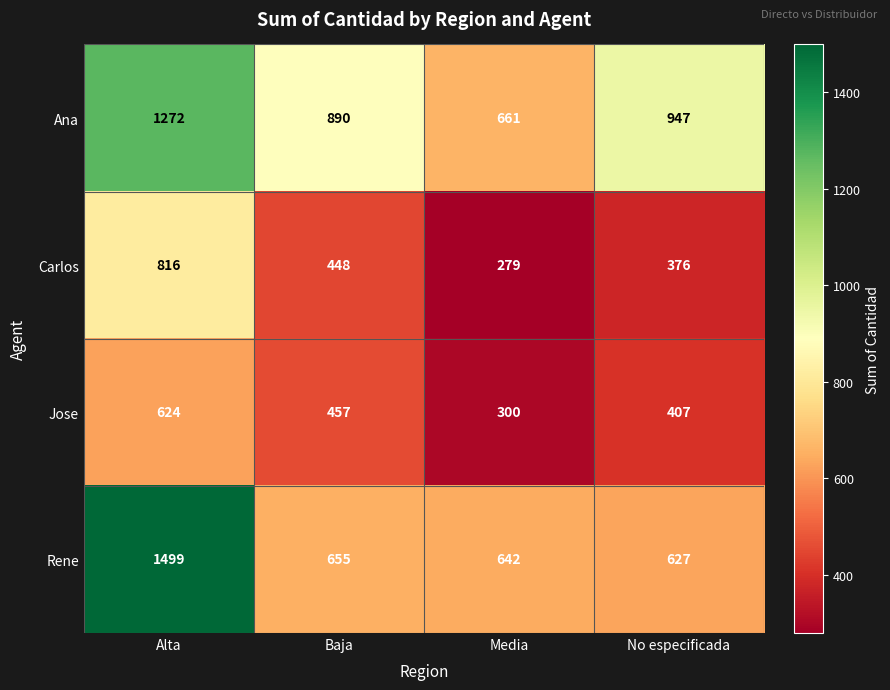

Reading left to right, what are all the values shown in this chart?

Ana: 1272	890	661	947
Carlos: 816	448	279	376
Jose: 624	457	300	407
Rene: 1499	655	642	627